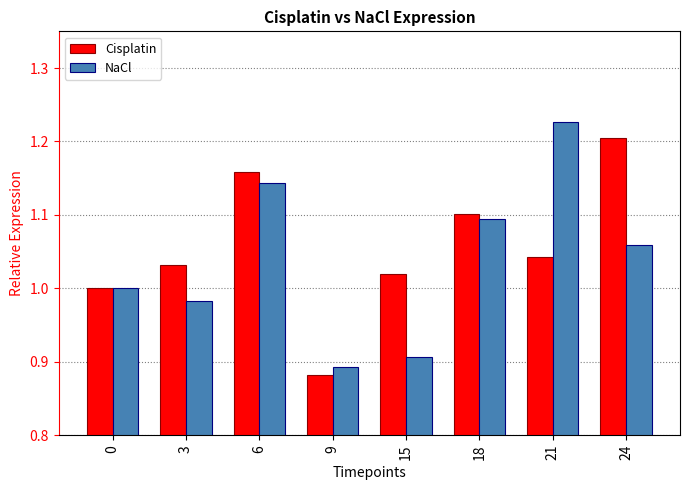

What is the difference between the maximum and minimum values in the Cisplatin series?

0.3